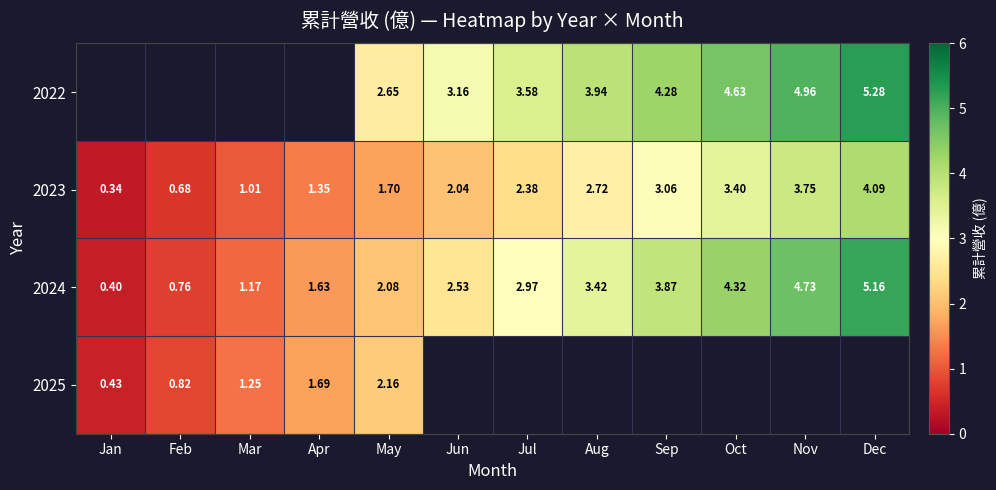

Where does the 2024 series first go above 2?

May